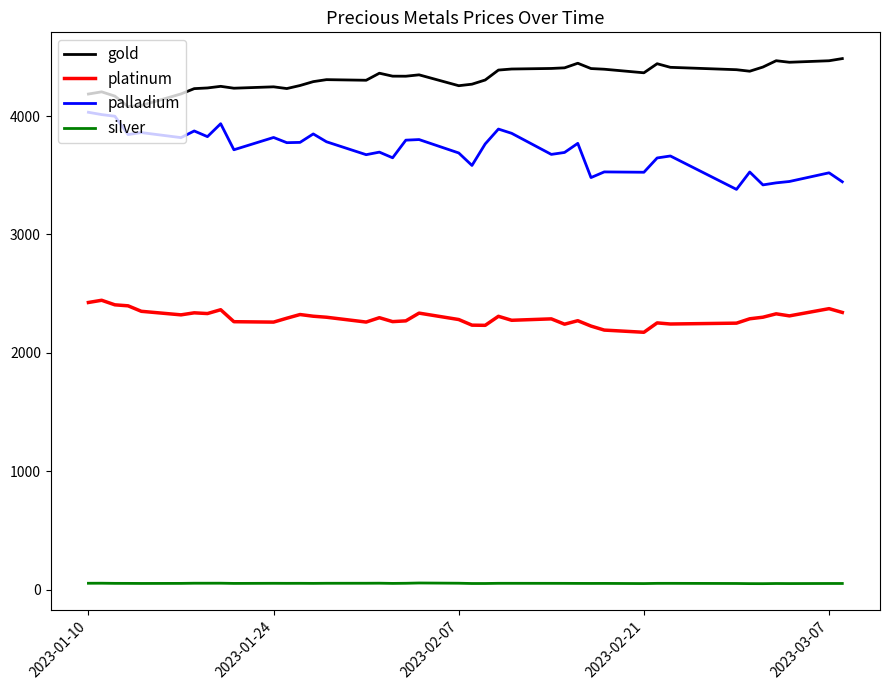

Which series has the largest total across all categories?

gold